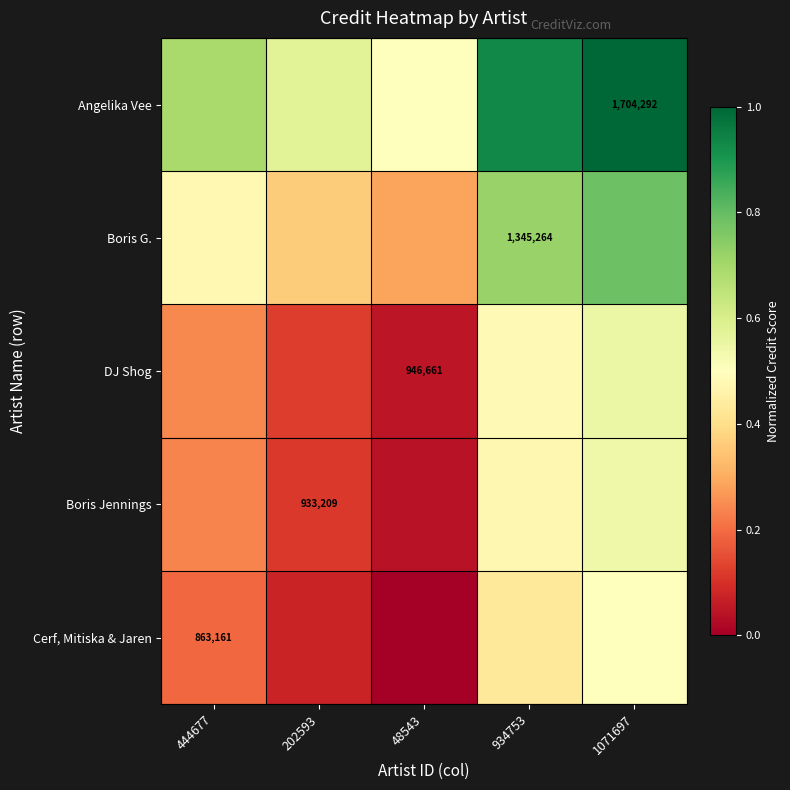

How many distinct data groups are displayed?

5